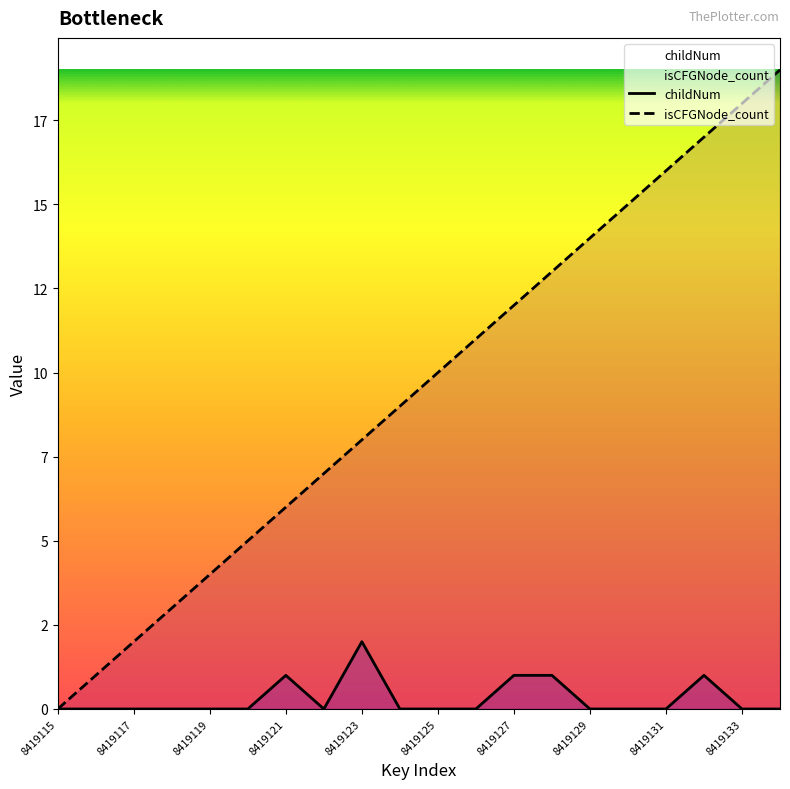

What are all the series names shown in the legend?

childNum, isCFGNode_count